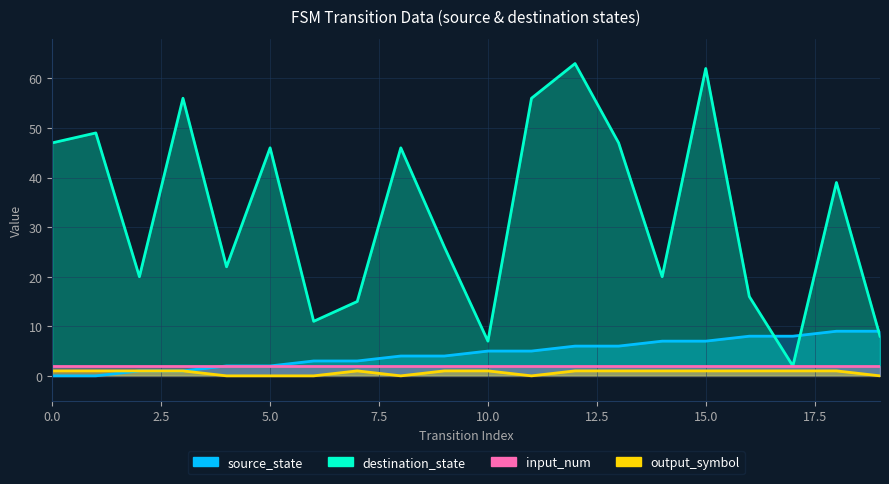

Which label corresponds to the largest value in the chart?

12